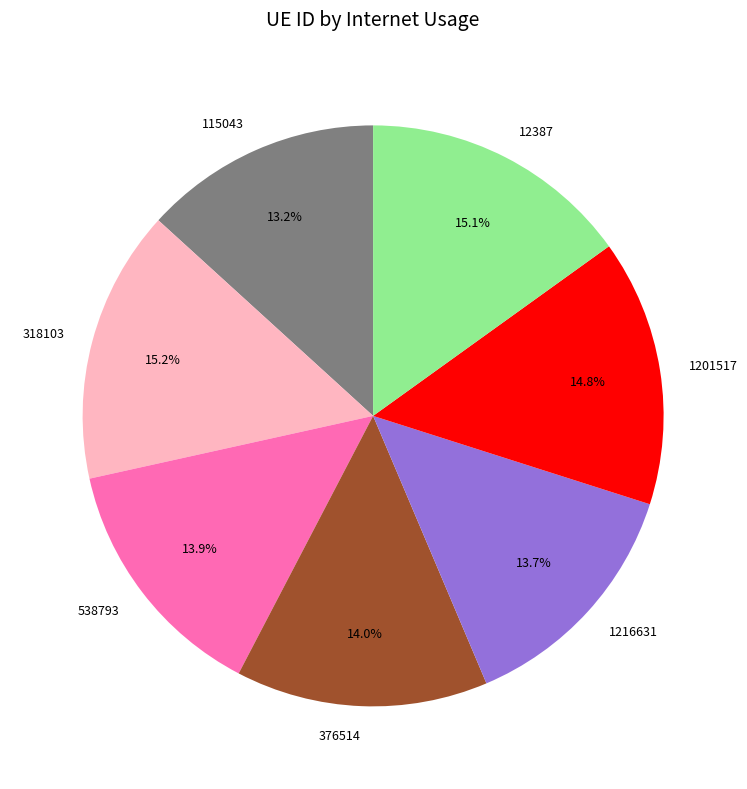

Which has a higher value, 115043 or 538793?

538793